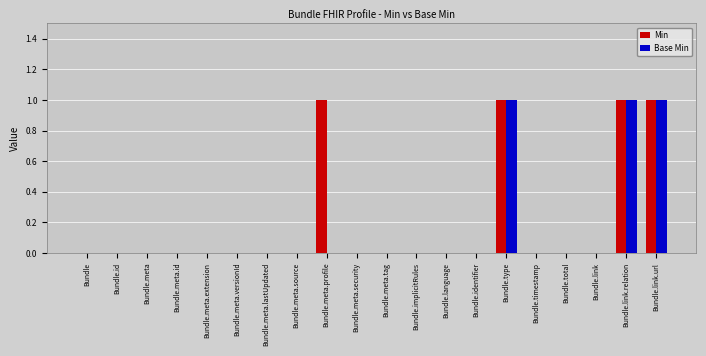

True or false: Min has a value of 0 at Bundle.timestamp.

True